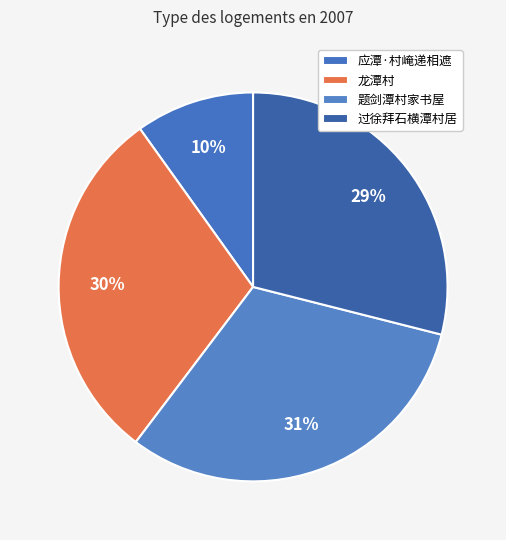

Rank the categories by value from highest to lowest.

题剑潭村家书屋, 龙潭村, 过徐拜石横潭村居, 应潭·村崦递相遮